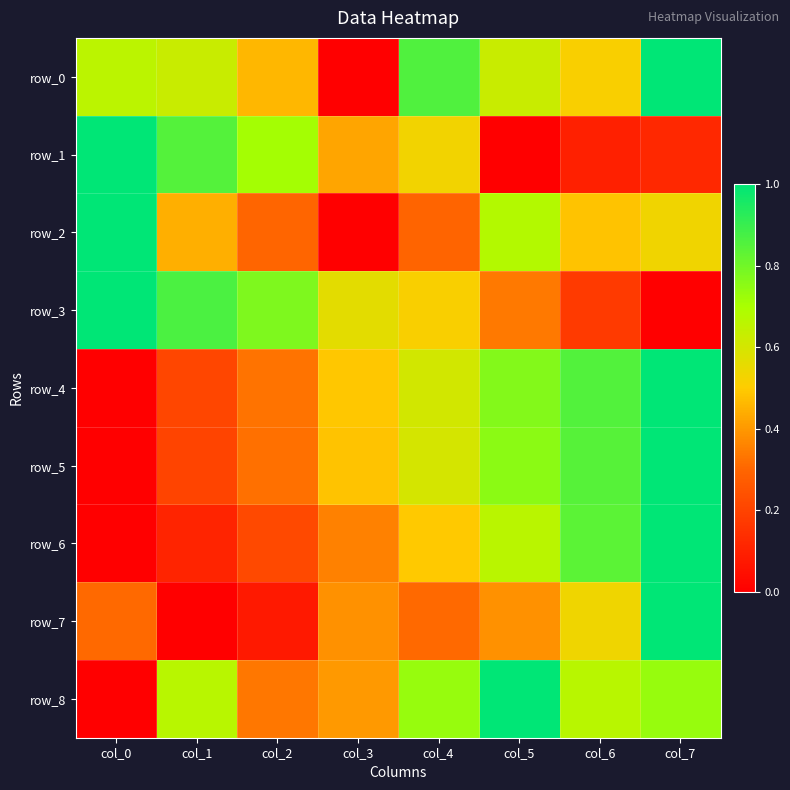

Reading right to left, transcribe all the data shown in this chart.

row_0: 1.0	0.5	0.6	0.9	0.0	0.5	0.6	0.7
row_1: 0.1	0.1	0.0	0.5	0.4	0.7	0.8	1.0
row_2: 0.5	0.5	0.7	0.3	0.0	0.3	0.4	1.0
row_3: 0.0	0.2	0.3	0.5	0.6	0.8	0.9	1.0
row_4: 1.0	0.9	0.8	0.6	0.5	0.3	0.2	0.0
row_5: 1.0	0.8	0.8	0.6	0.5	0.3	0.2	0.0
row_6: 1.0	0.8	0.7	0.5	0.4	0.2	0.1	0.0
row_7: 1.0	0.5	0.4	0.3	0.4	0.1	0.0	0.3
row_8: 0.7	0.7	1.0	0.7	0.4	0.3	0.7	0.0